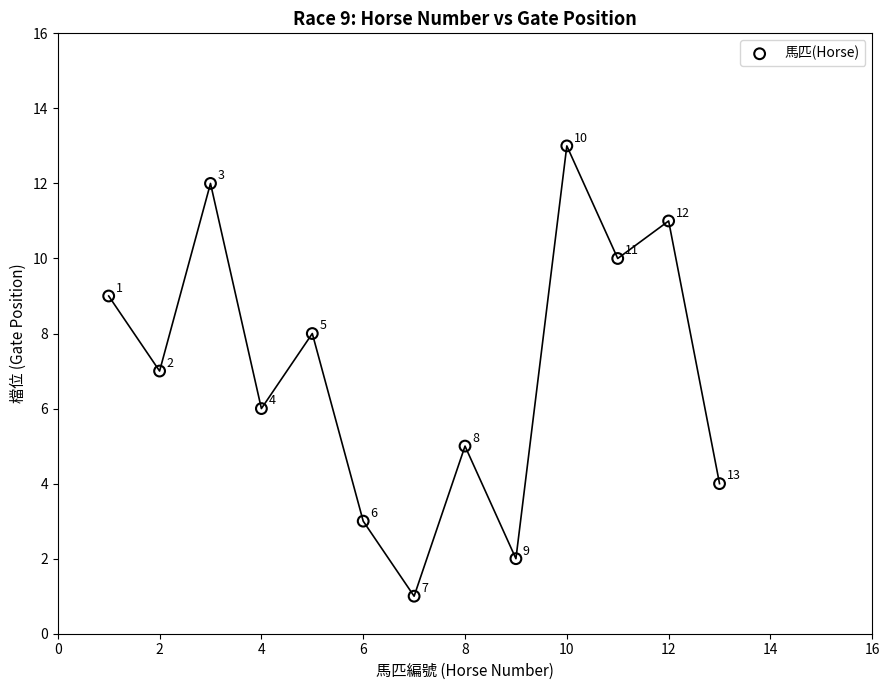

What Y value in the scatter plot is closest to 7?

7